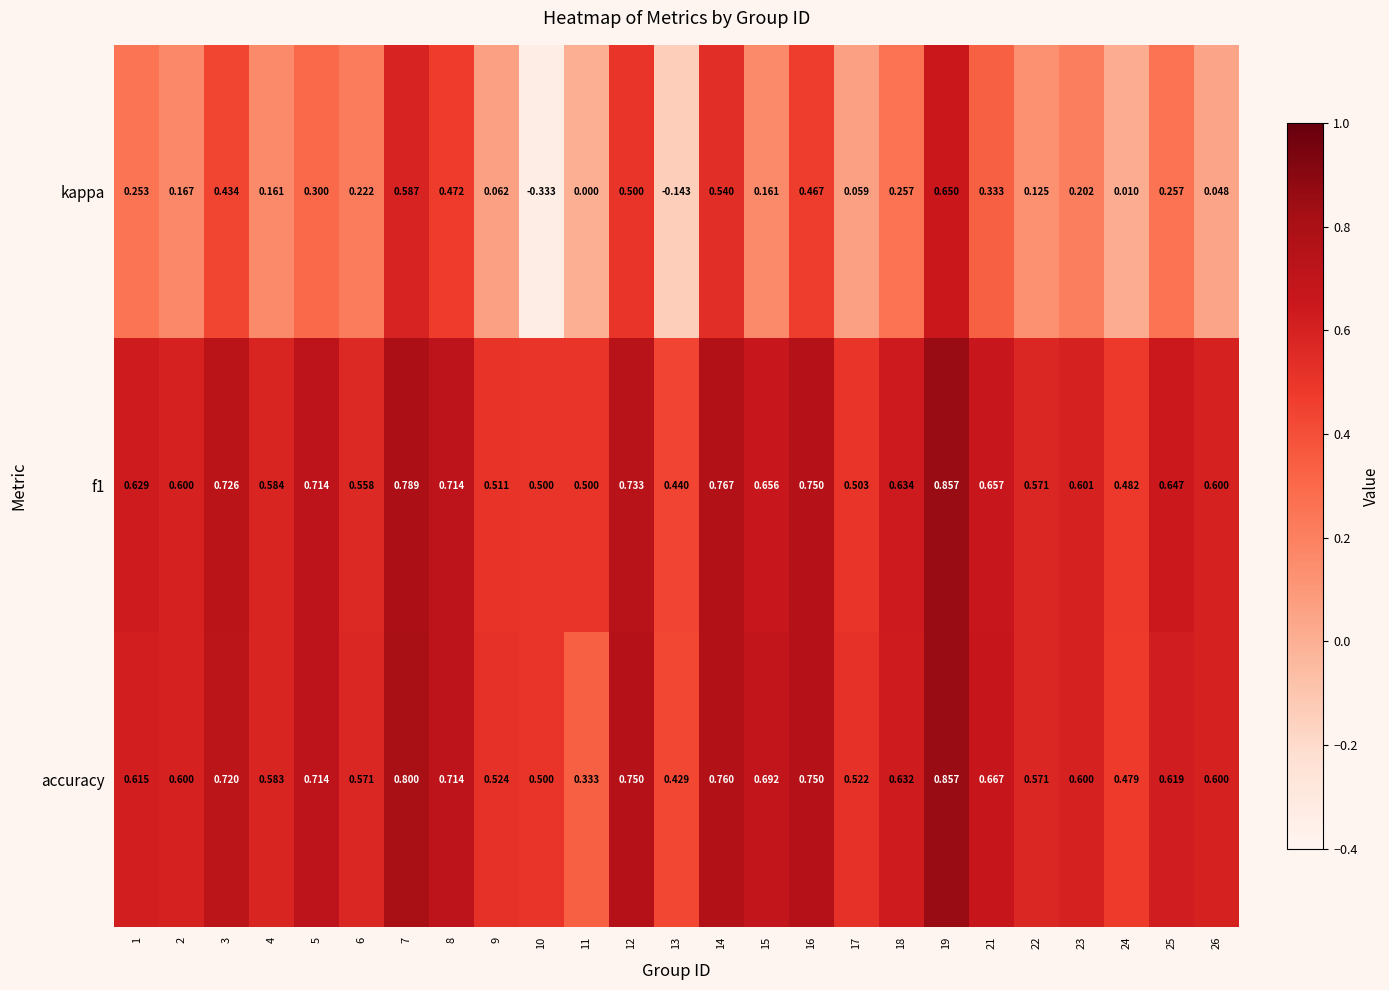

Which series changed the most between 25 and 26?

kappa